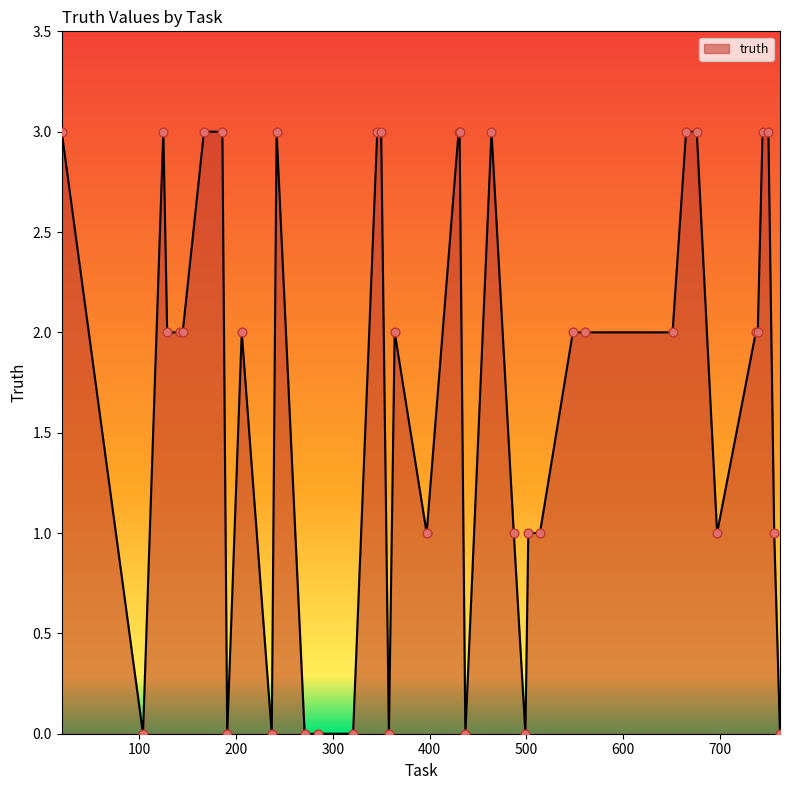

What is the maximum value shown in the chart?

3